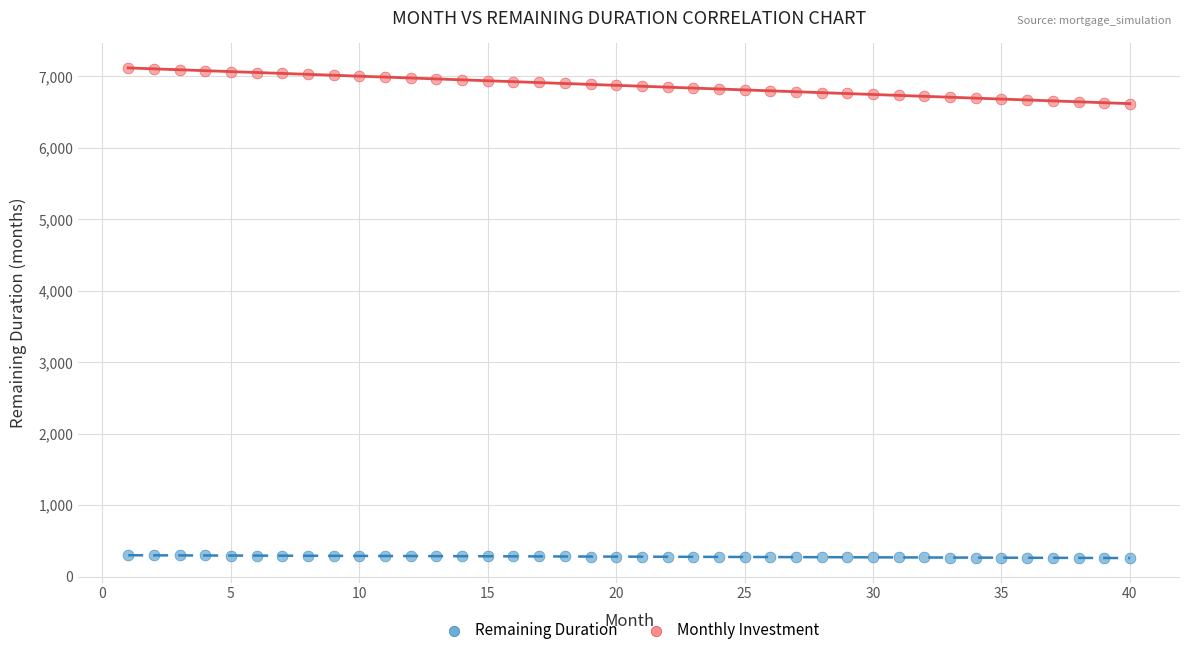

Across all data points, what is the range of Y values (max minus min)?

6853.7